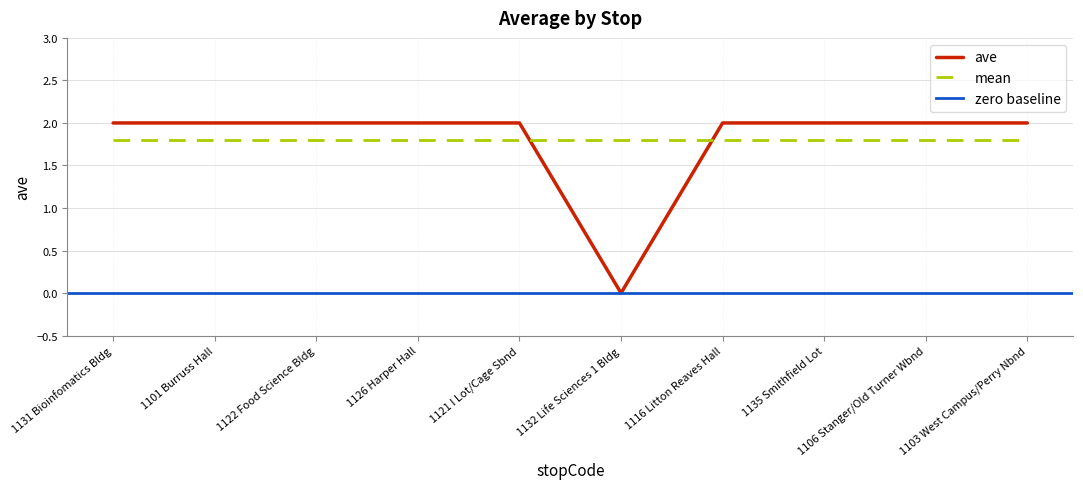

How many values are between 2 and 3?

9